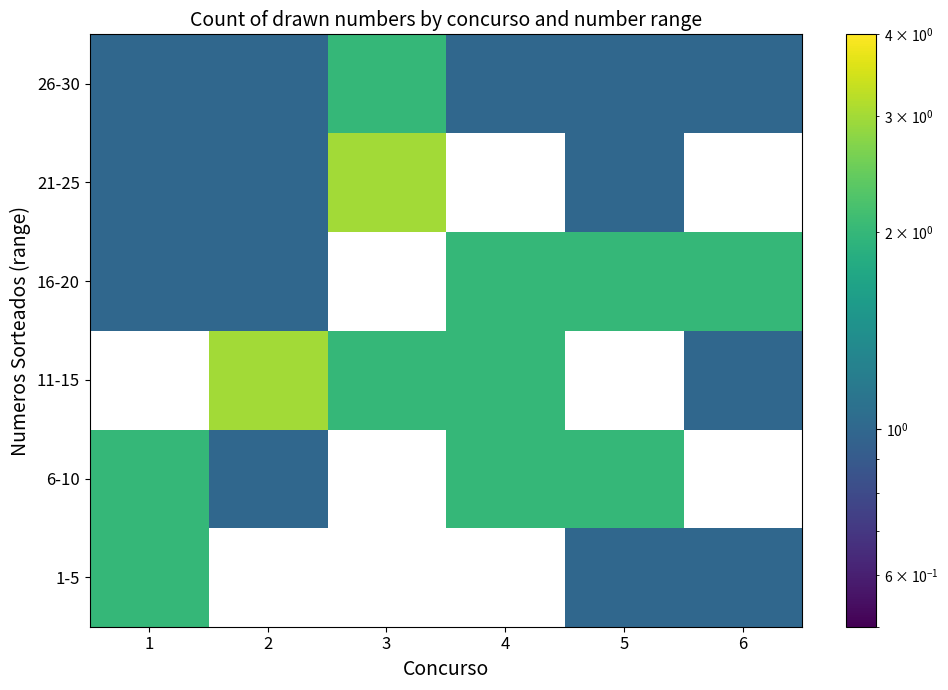

How many 16-20 values are between 1 and 2?

5